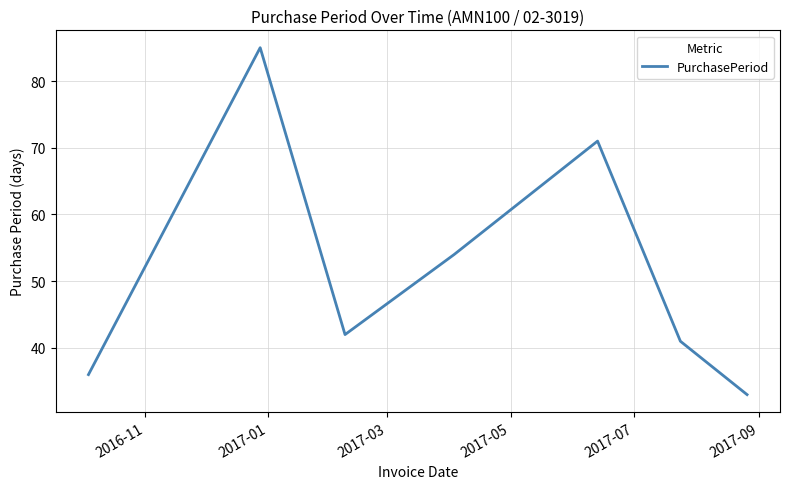

True or false: the data has more than 1 interior local peaks.

True